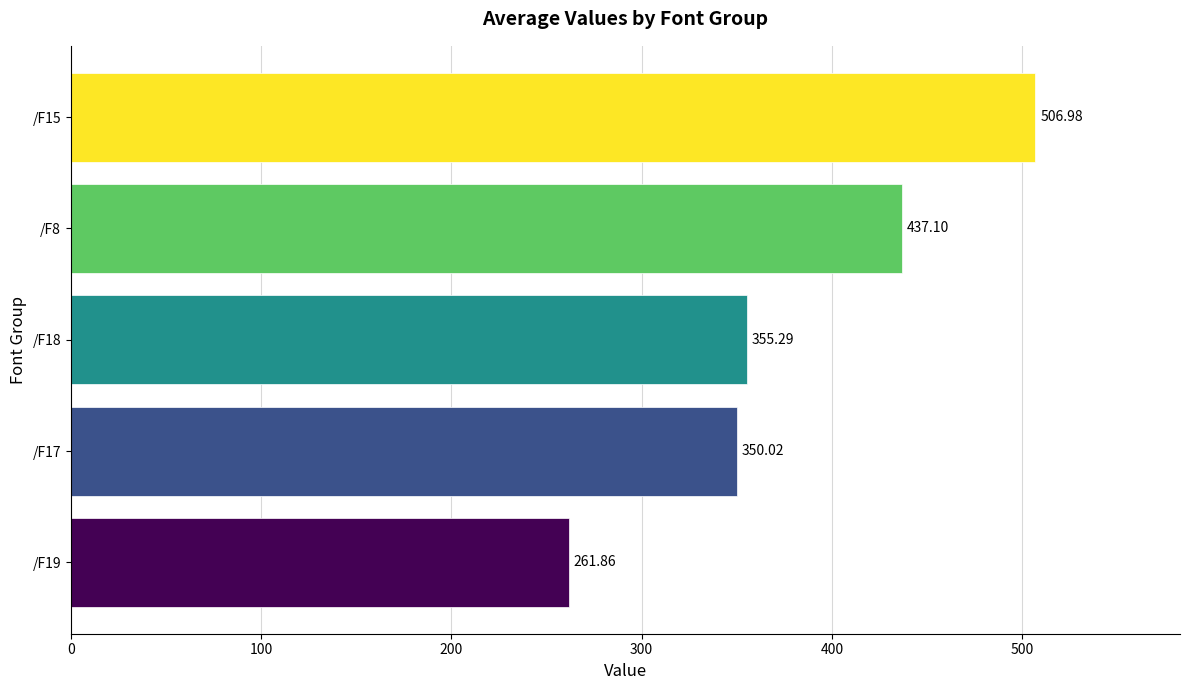

Approximately how many times larger is the value at /F15 compared to /F18?

1.4